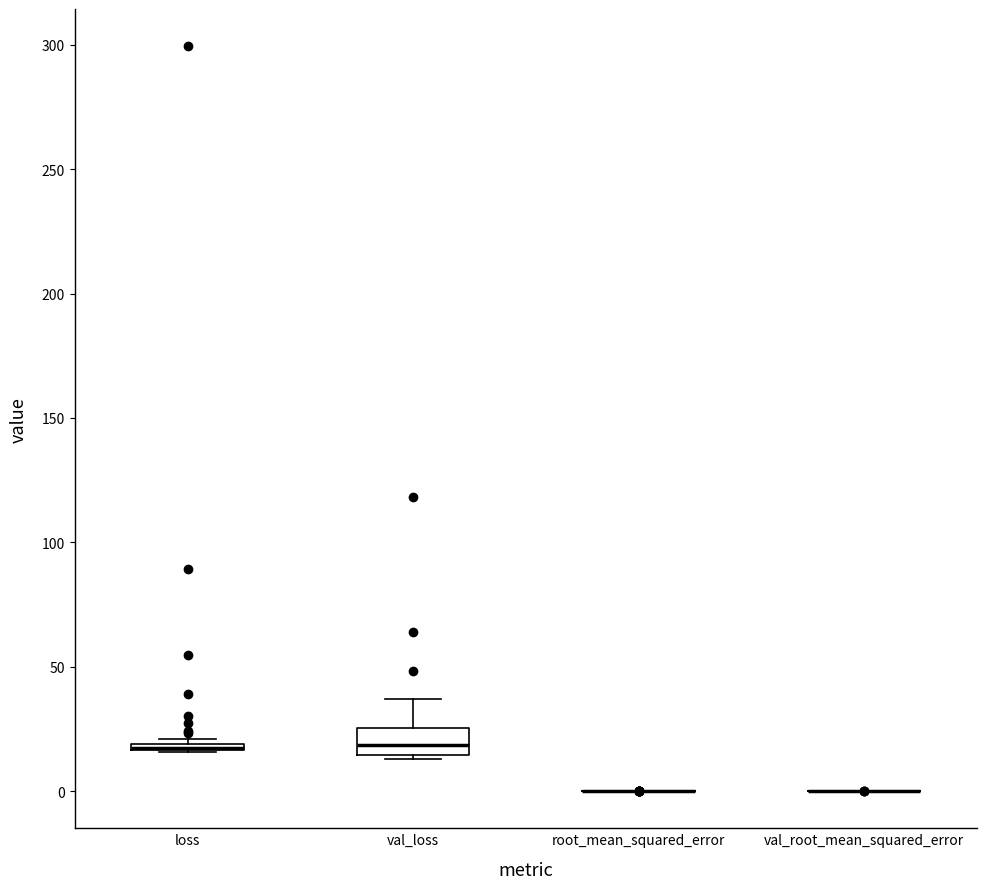

Comparing the boxes themselves (not the whiskers), which one is the tallest?

val_loss